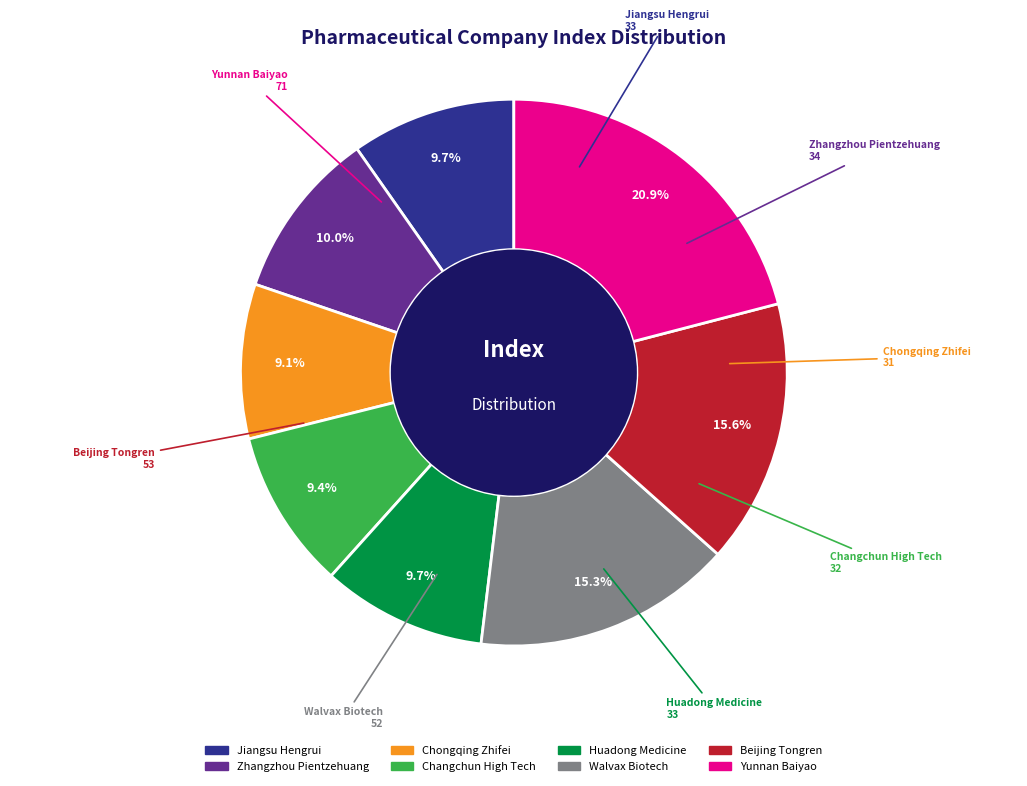

To the nearest percent, what portion does Zhangzhou Pientzehuang represent?

10%